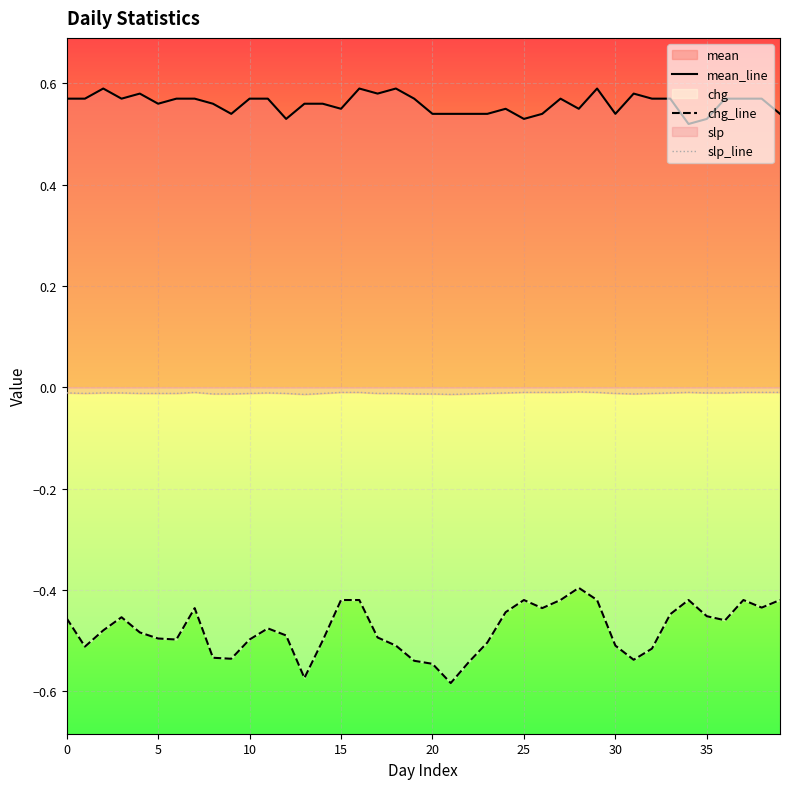

At which label is mean_line closest to 0?

34